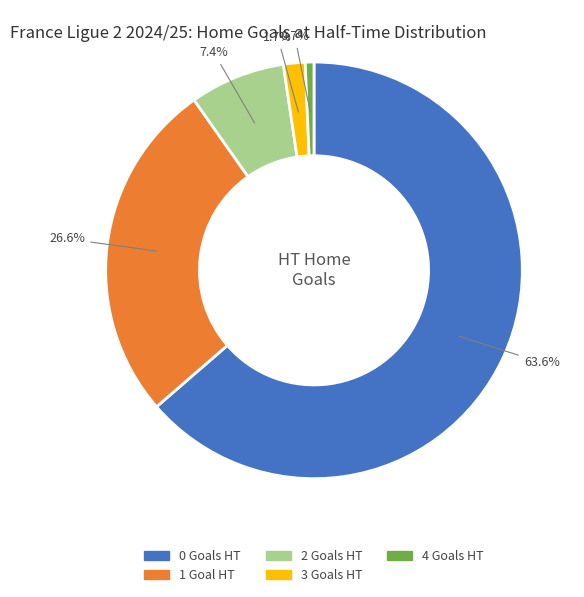

Does any single category account for the majority?

Yes